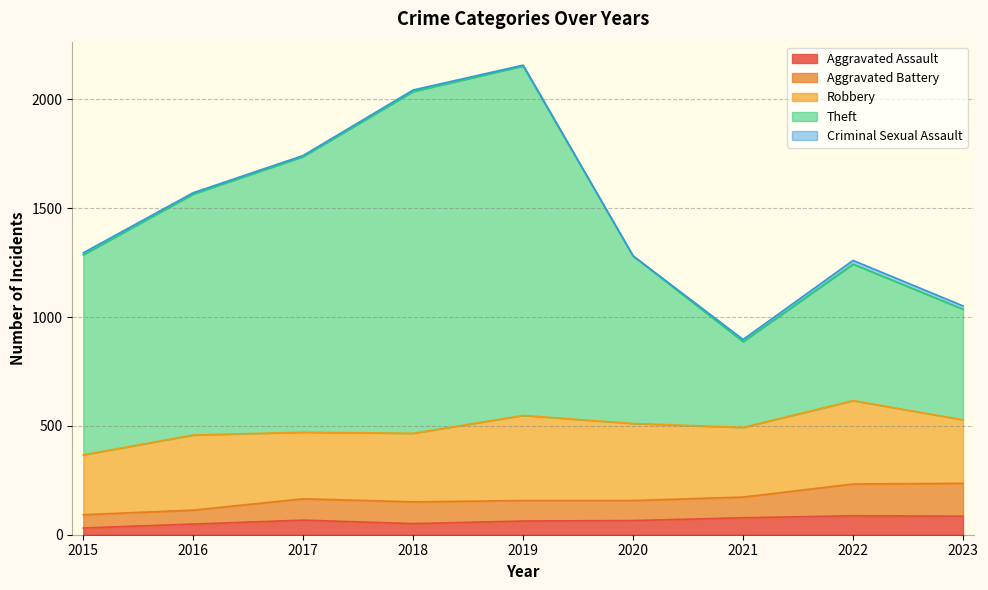

At which label does Theft first exceed 1286?

2016